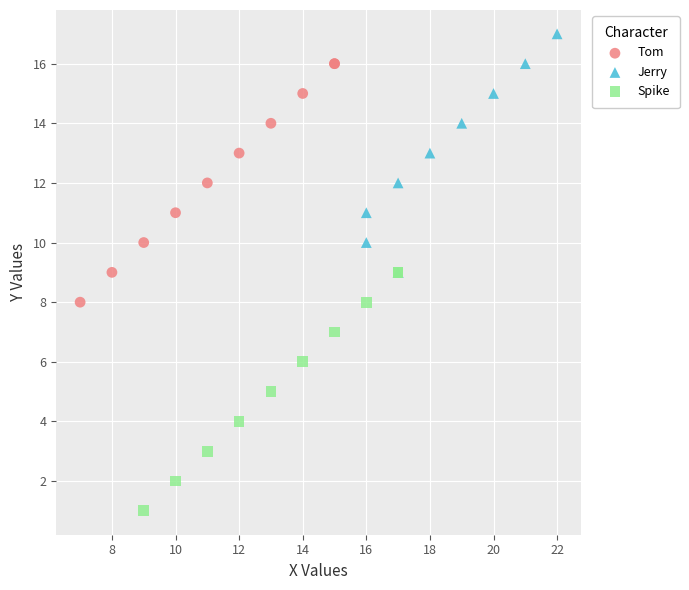

Which series reaches the maximum Y coordinate?

Jerry